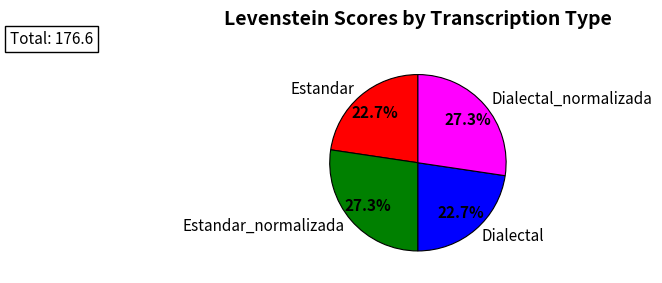

Does Estandar_normalizada account for over 50% of the chart?

No